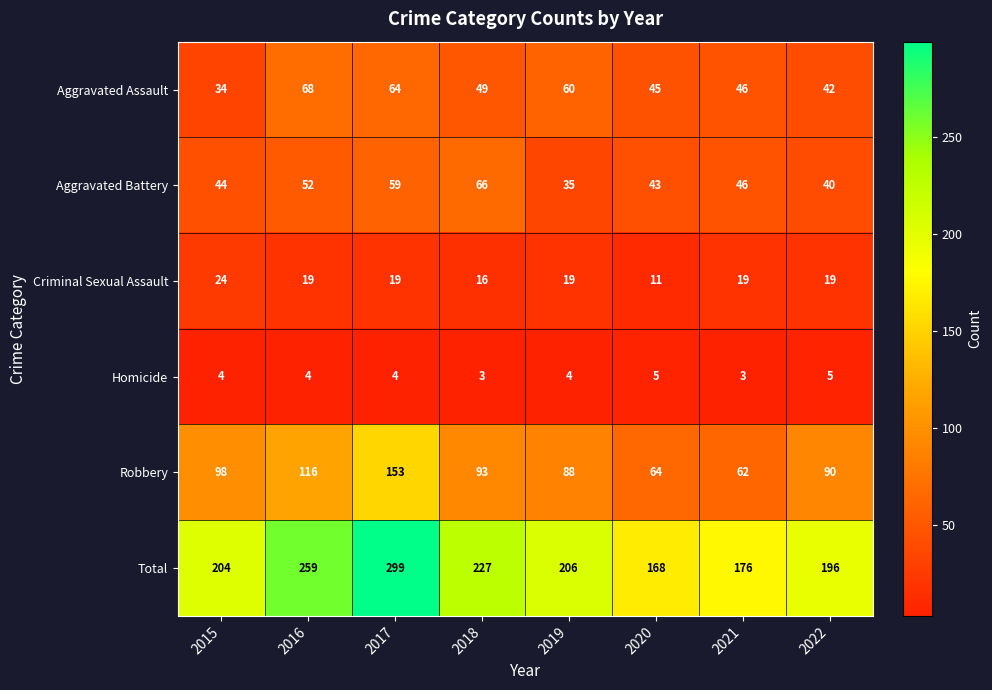

True or false: Aggravated Battery has a value of 59 at 2017.

True